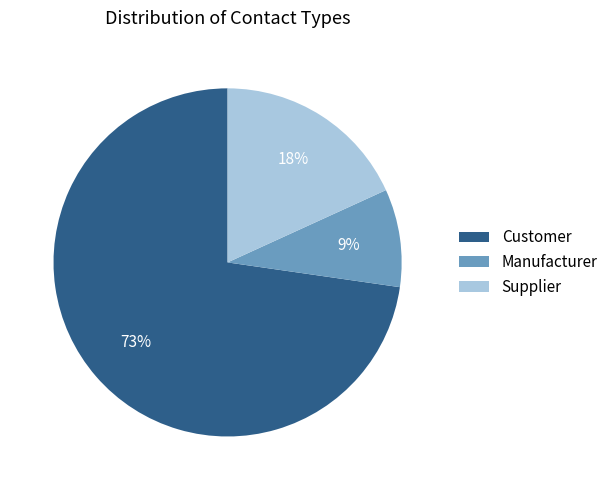

Which category has the biggest portion of the pie?

Customer